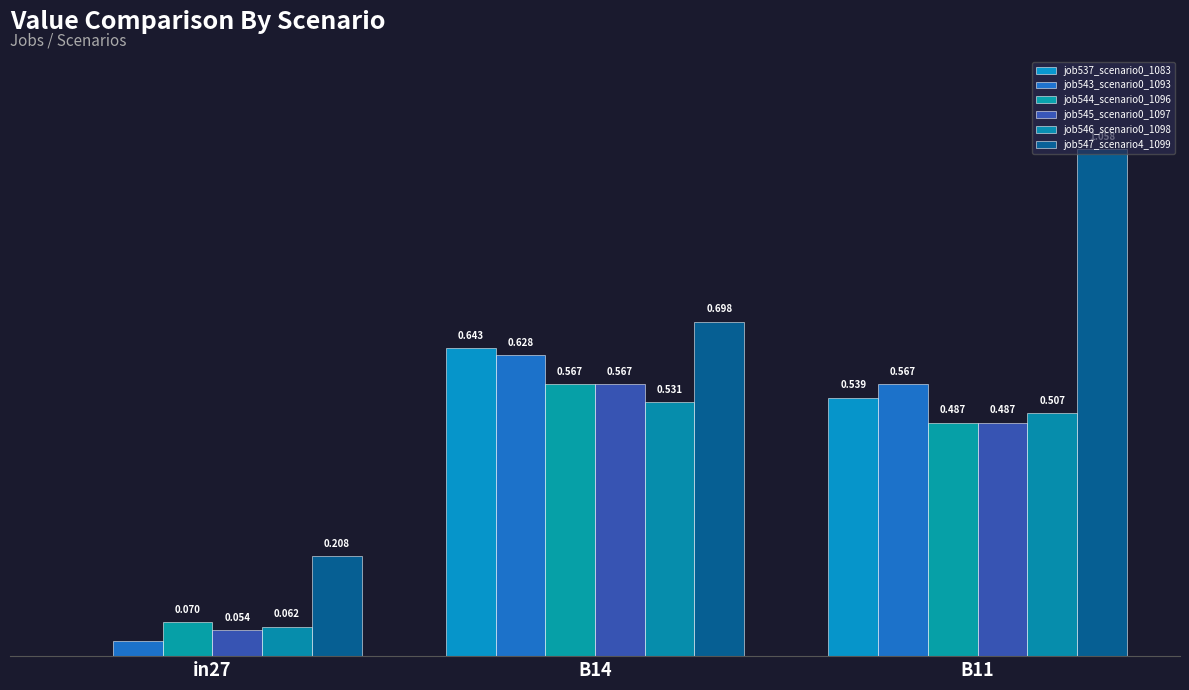

Are the bars horizontal?

No